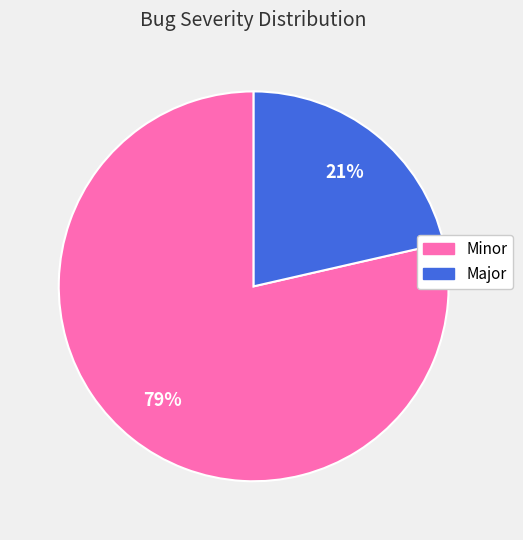

Which slice represents more than half of the pie?

Minor